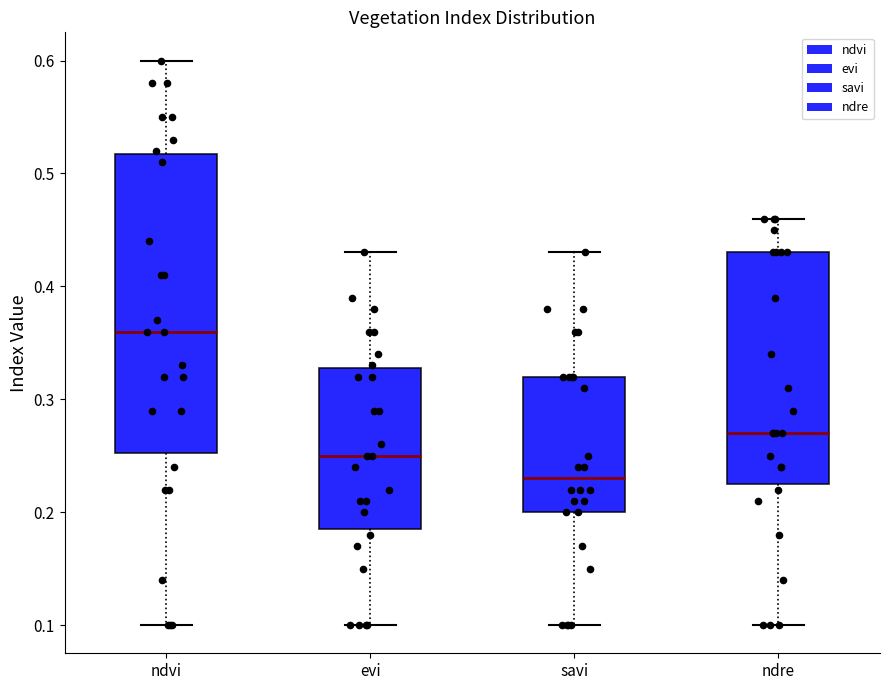

Where does the upper whisker of the box for ndvi end on the y-axis? The values are not printed on the chart, so give them approximately, as read against the axis.

0.60